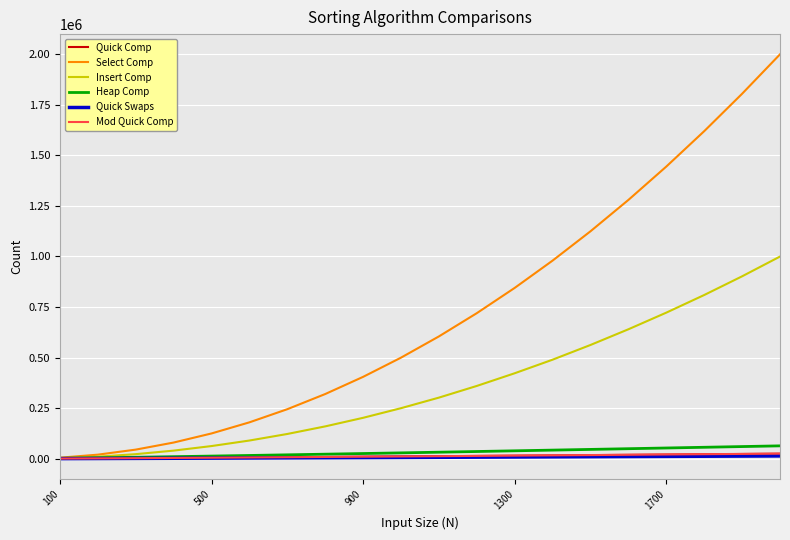

What is the maximum value for Insert Comp?

999320